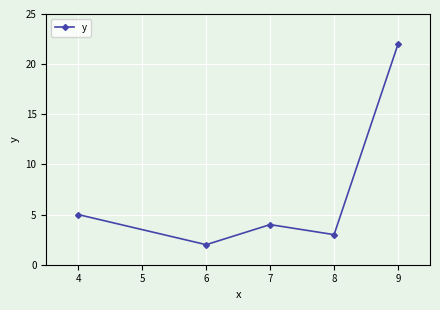

At which label is the value closest to 12?

4